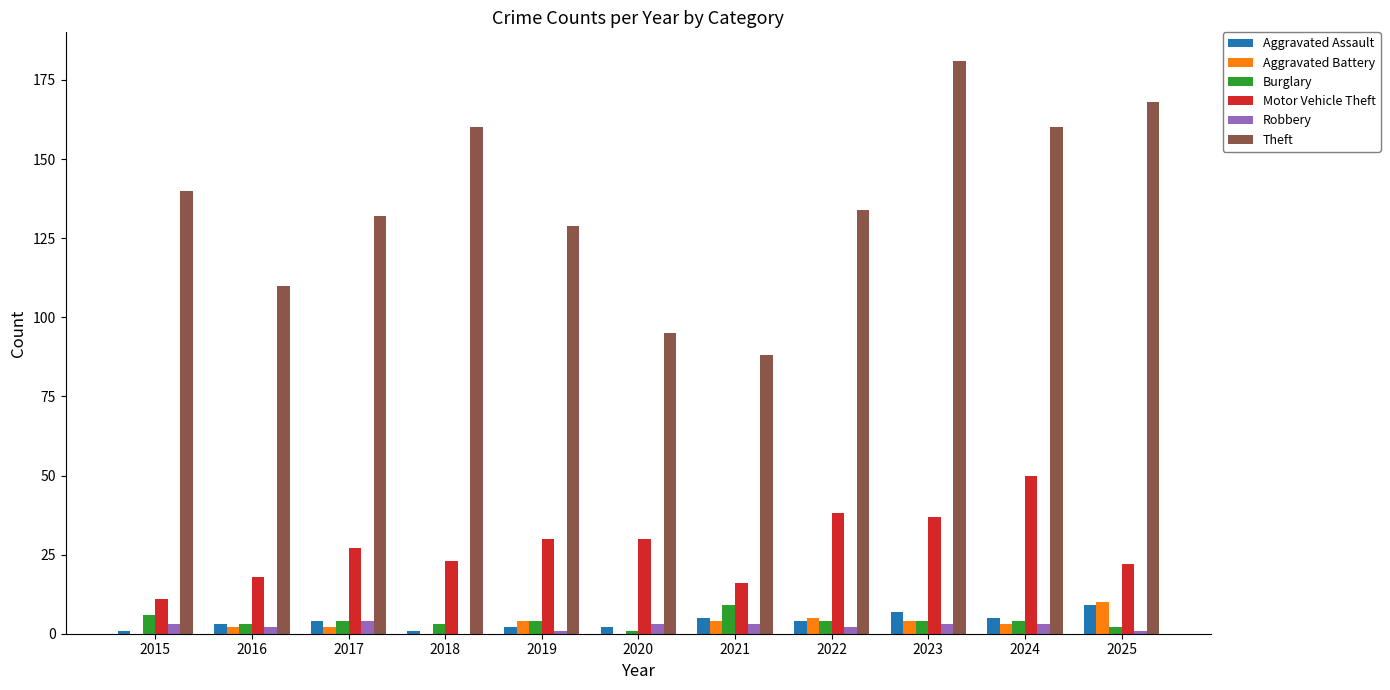

Are the bars grouped side by side (vs. stacked)?

Yes